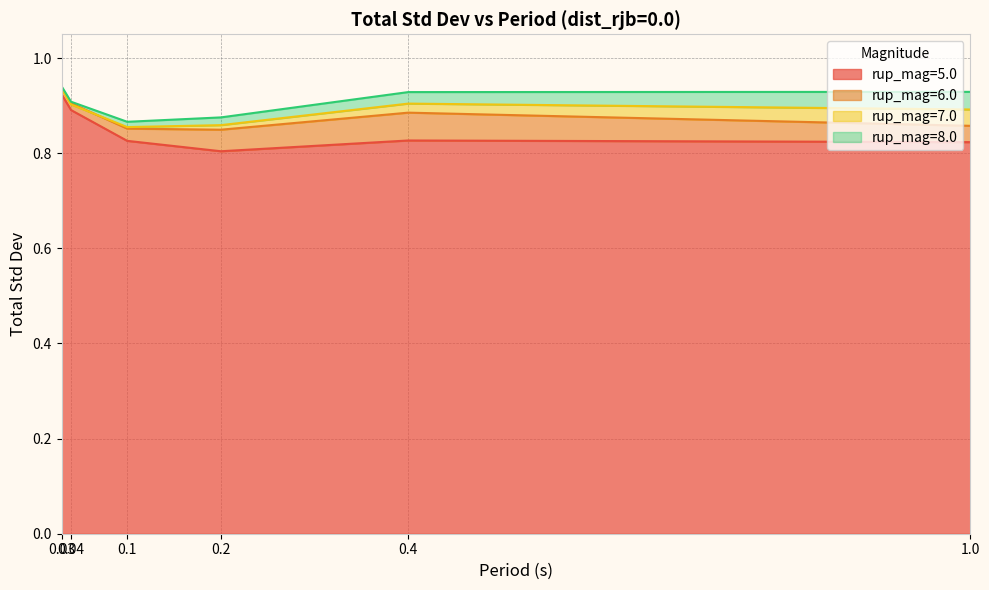

Rank the categories by M5.0 value from lowest to highest.

0.2, 1.0, 0.1, 0.4, 0.04, 0.03